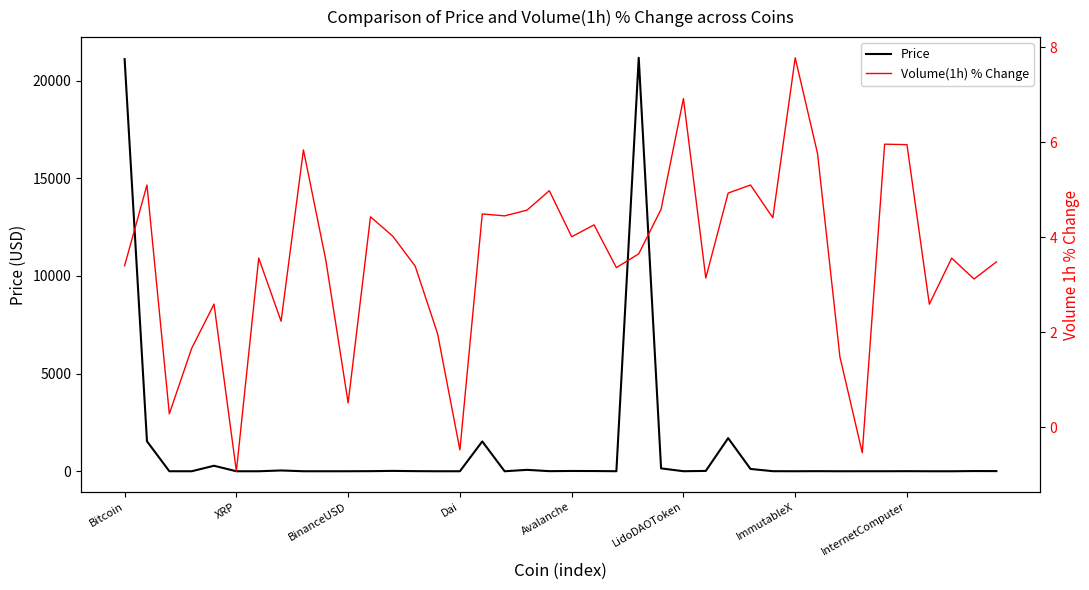

List the series in order of their peak value, highest first.

Price, Volume(1h) % Change